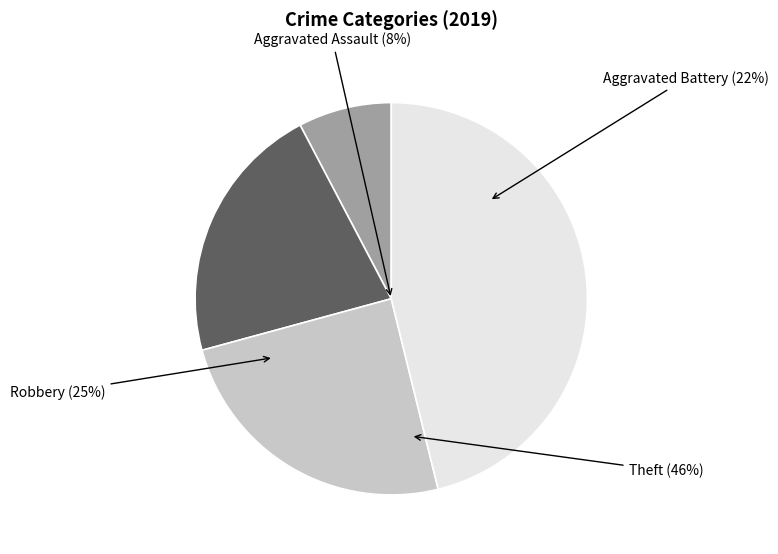

Does any single category account for the majority?

No